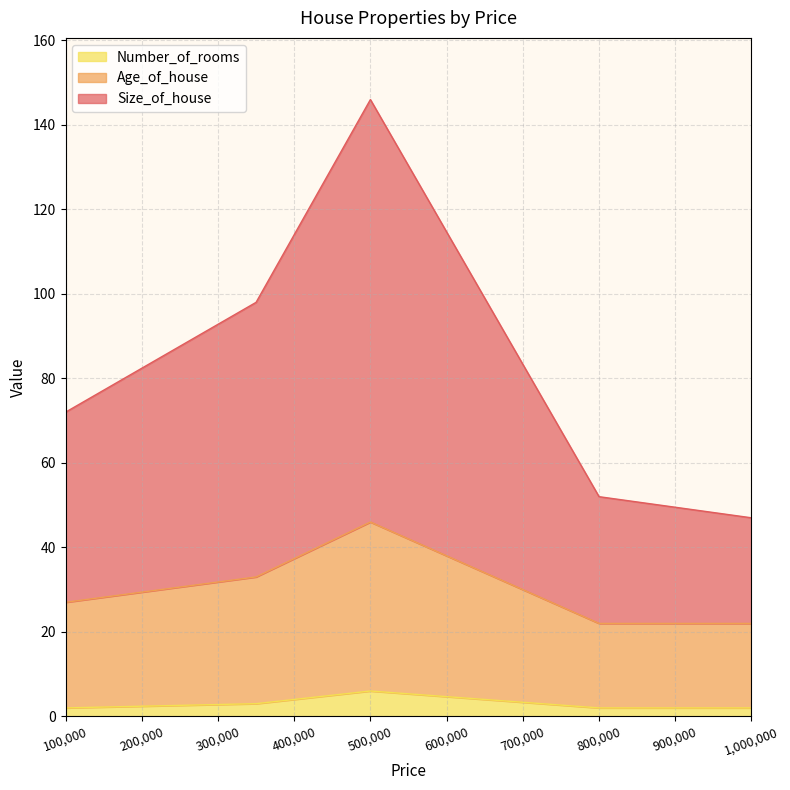

Is the value of Size_of_house at 350000 greater than the value of Number_of_rooms at 1000000?

Yes